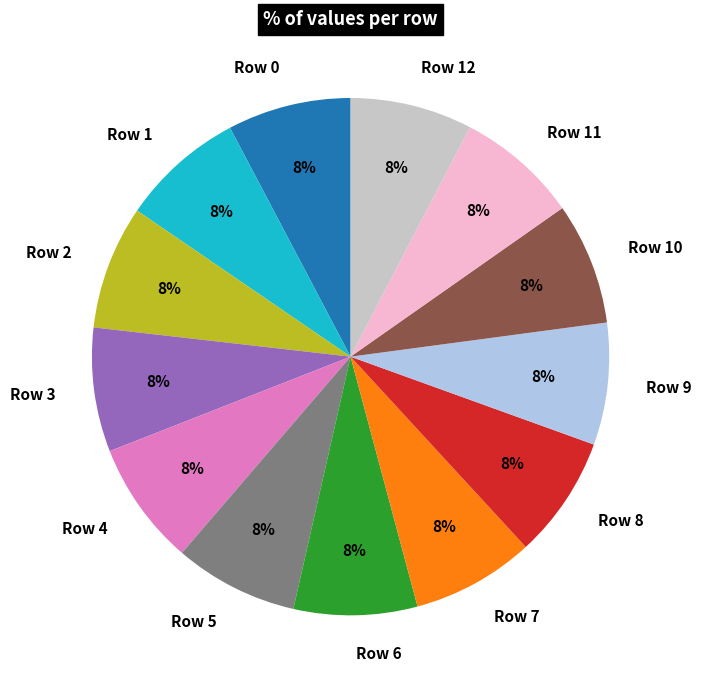

Does Row 1 represent more than half of the total?

No